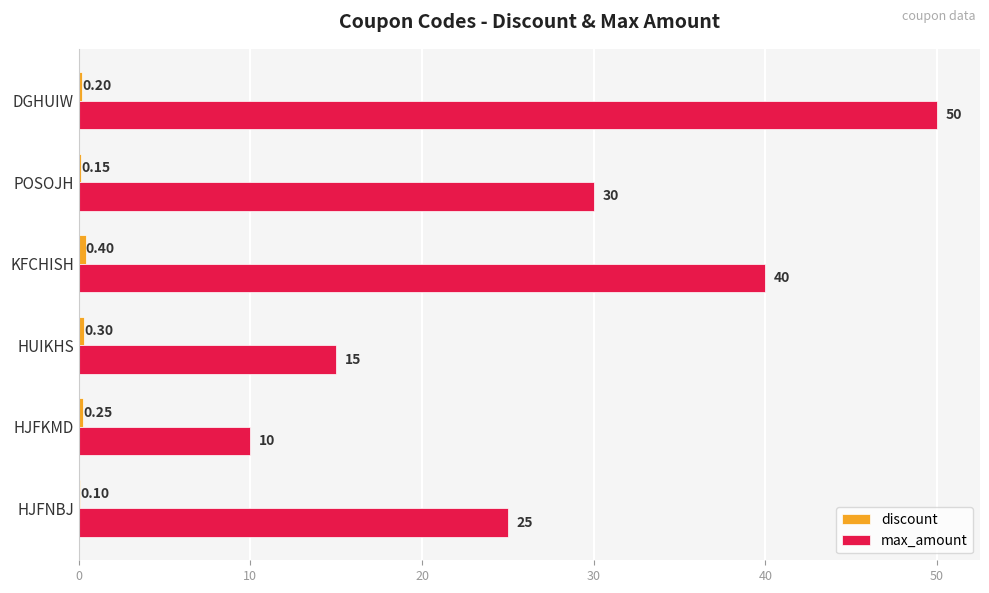

What is the sum of the max_amount values at HJFNBJ and HJFKMD?

35.0